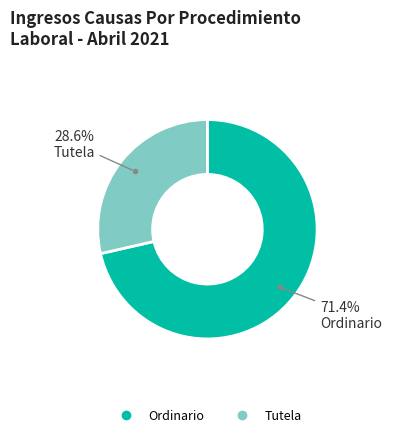

Combined, do Ordinario and Tutela account for over 50%?

Yes